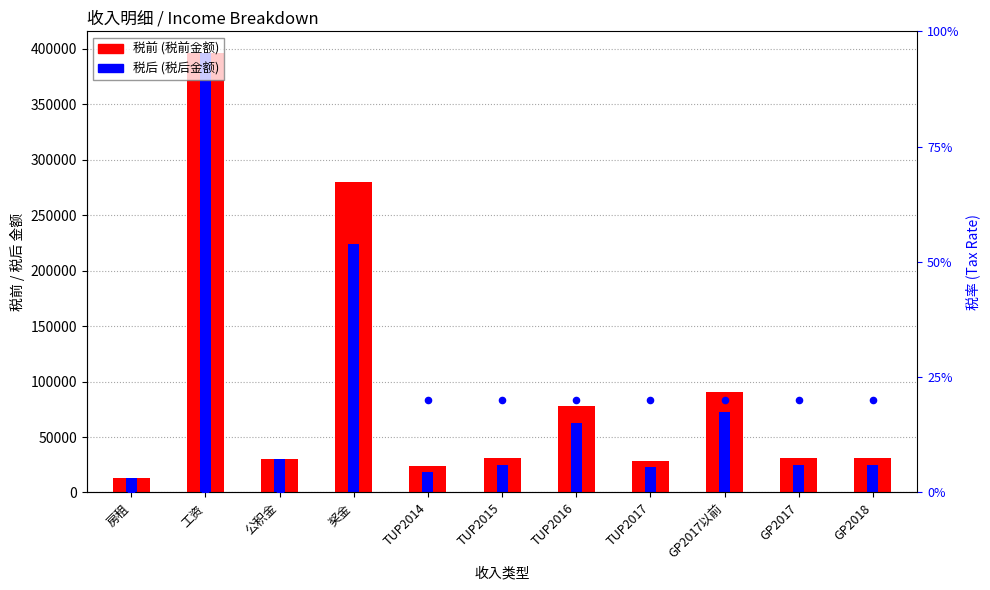

What is the total value across all series at TUP2015?

56376.0